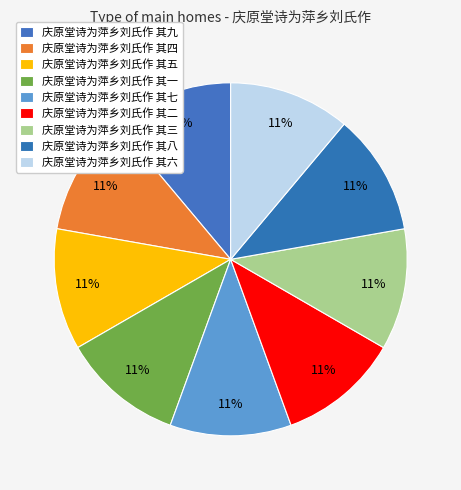

What is the total percentage of 庆原堂诗为萍乡刘氏作 其六 and 庆原堂诗为萍乡刘氏作 其九?

22.2%